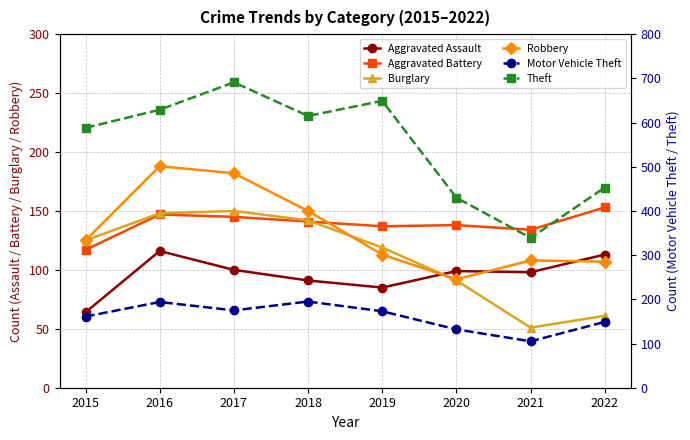

Count the number of categories in the chart.

8